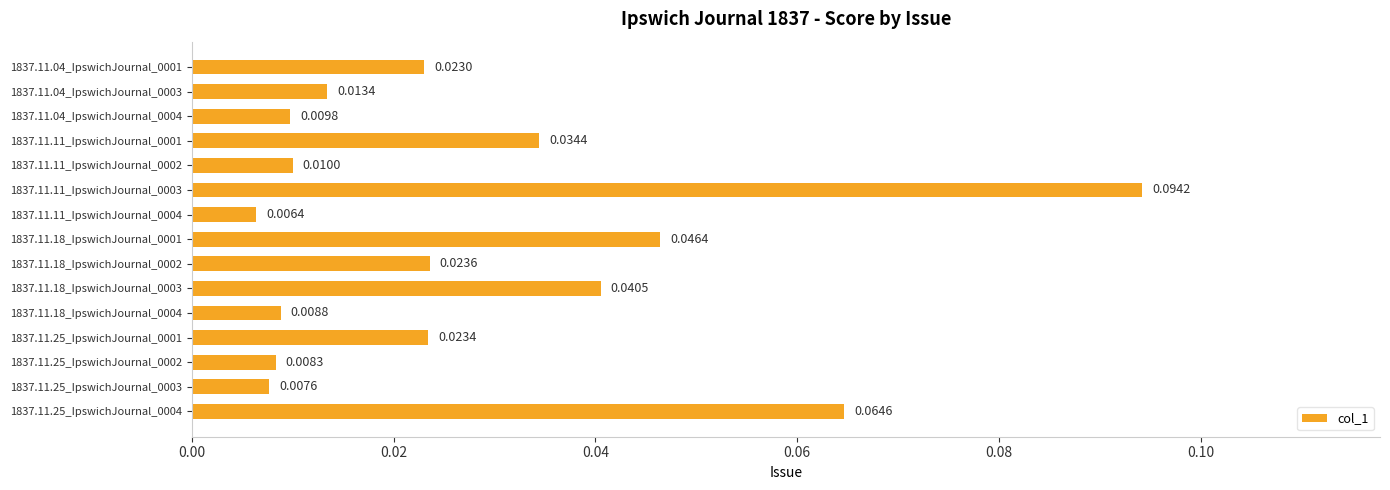

Does the chart contain stacked bars?

No